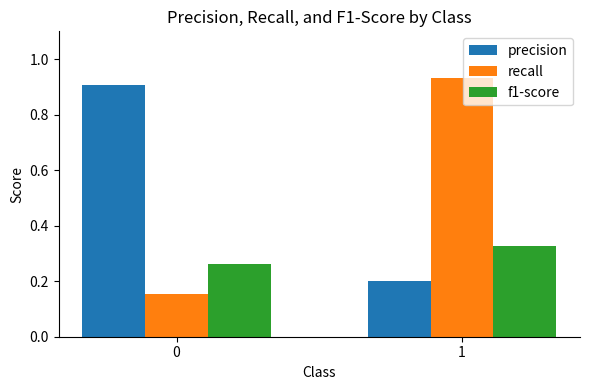

Which series has the largest total across all categories?

precision